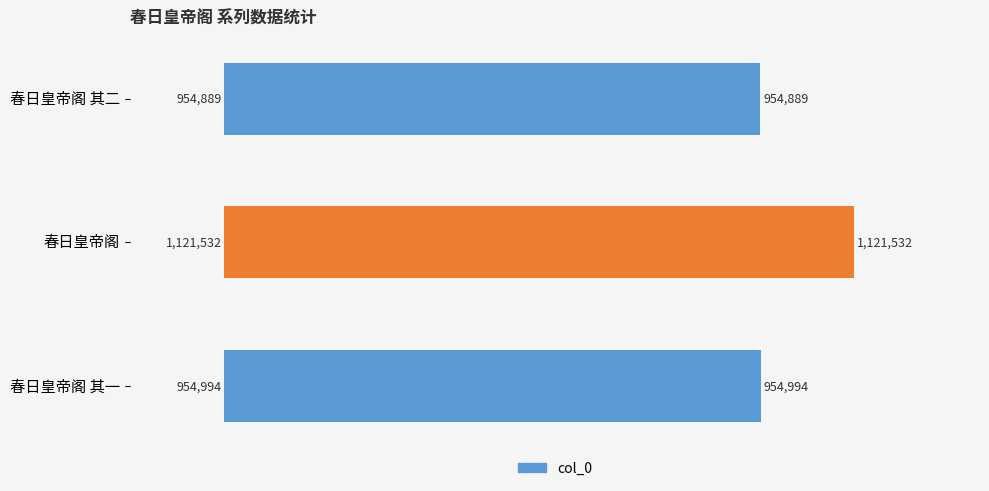

What is the smallest value displayed?

954889